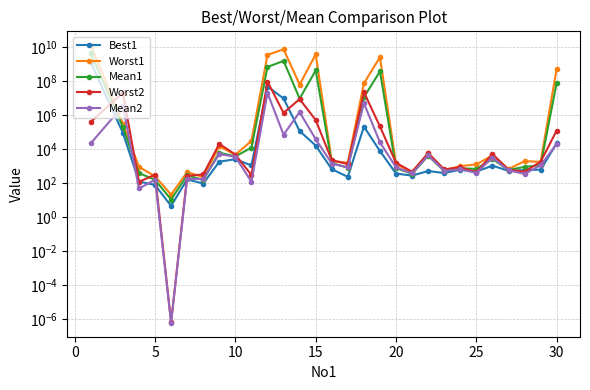

True or false: Best1 and Mean1 intersect in this chart.

False